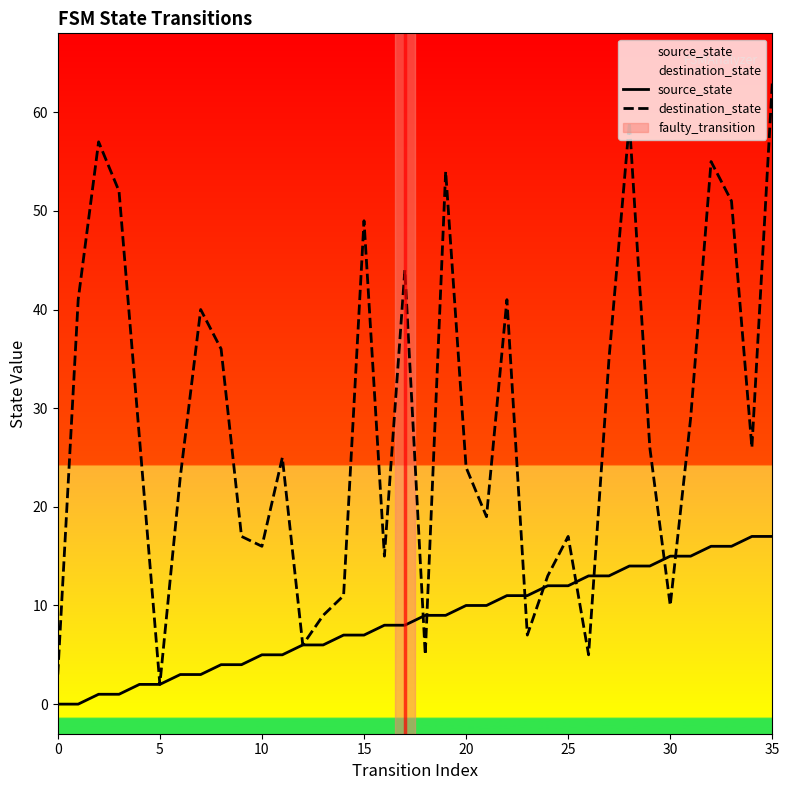

Which has a higher value, 13 or 28?

28